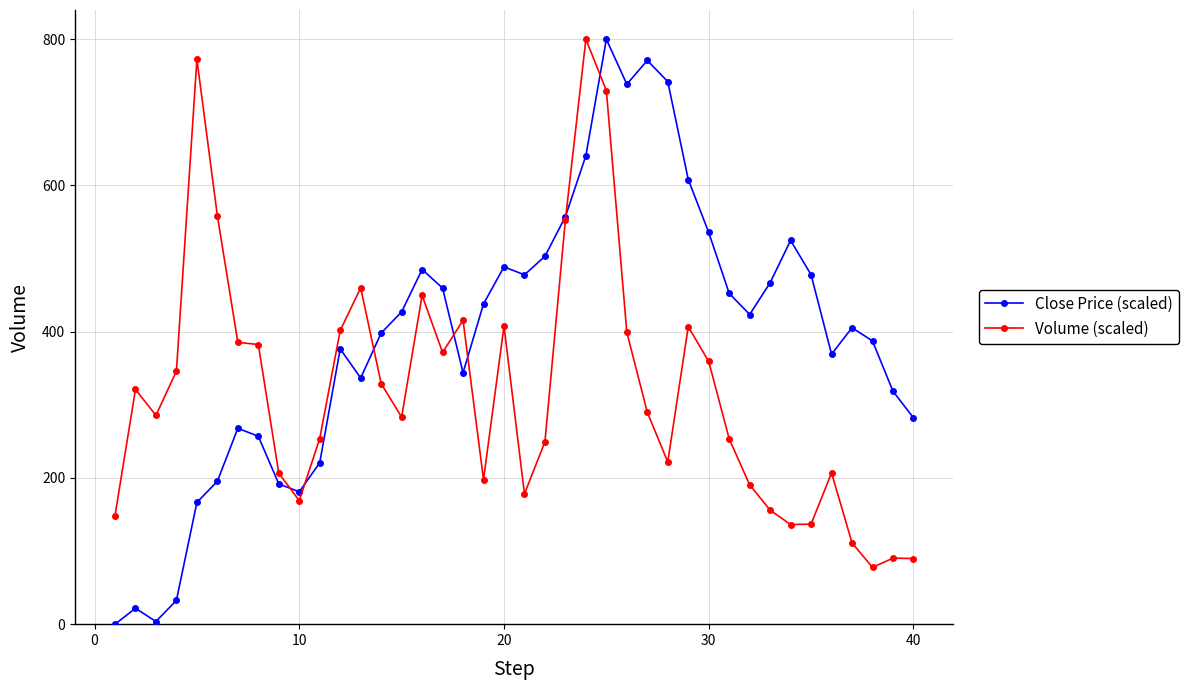

What is the average value of the Volume (scaled) series?

319.6